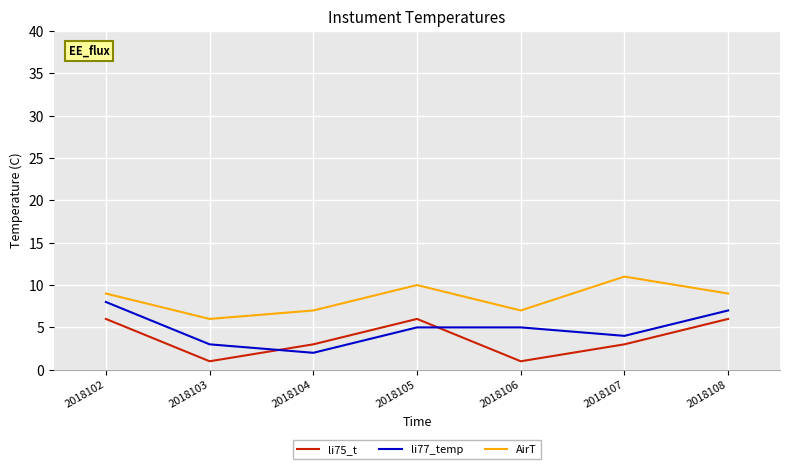

Does the chart display data point markers on the line(s)?

No